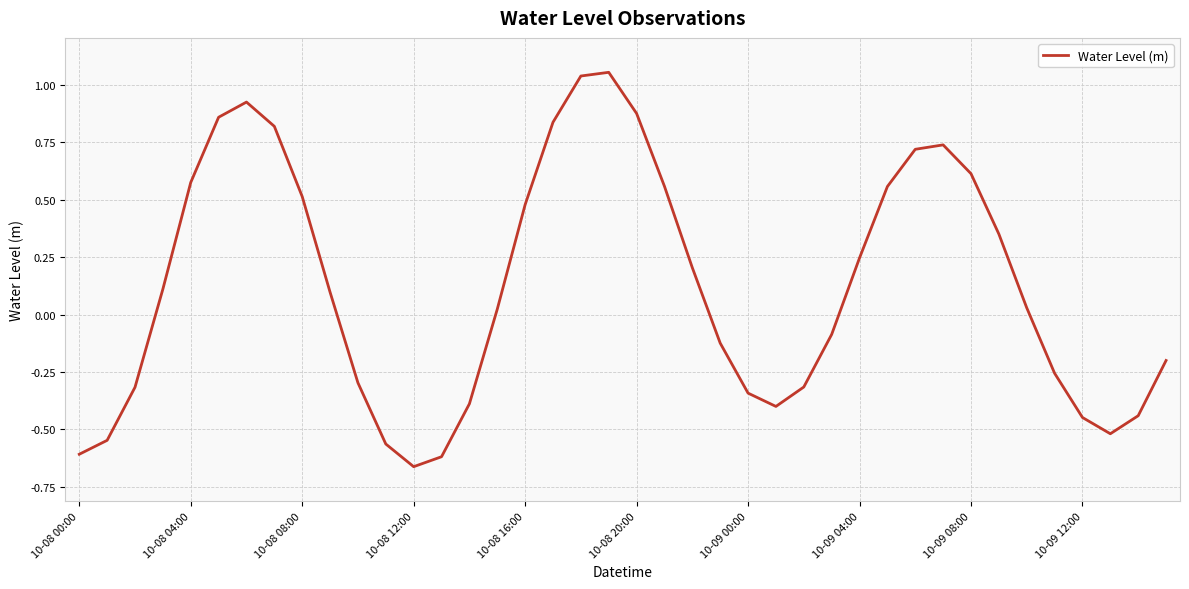

How many values are below zero?

18